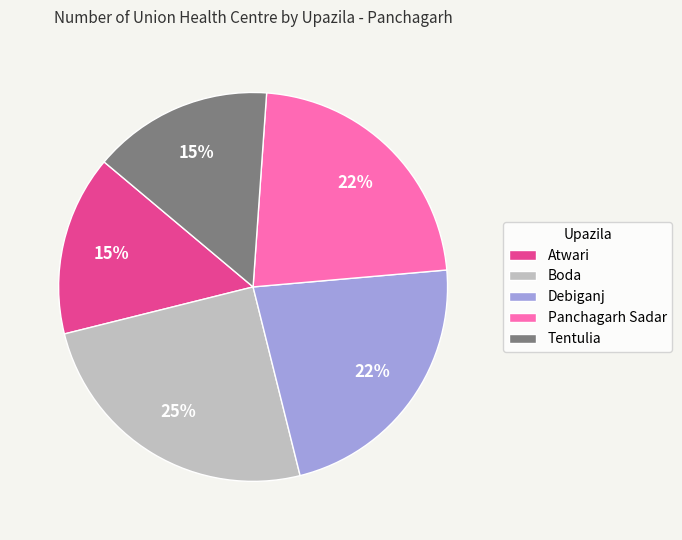

To the nearest percent, what percentage of the pie is Debiganj?

23%